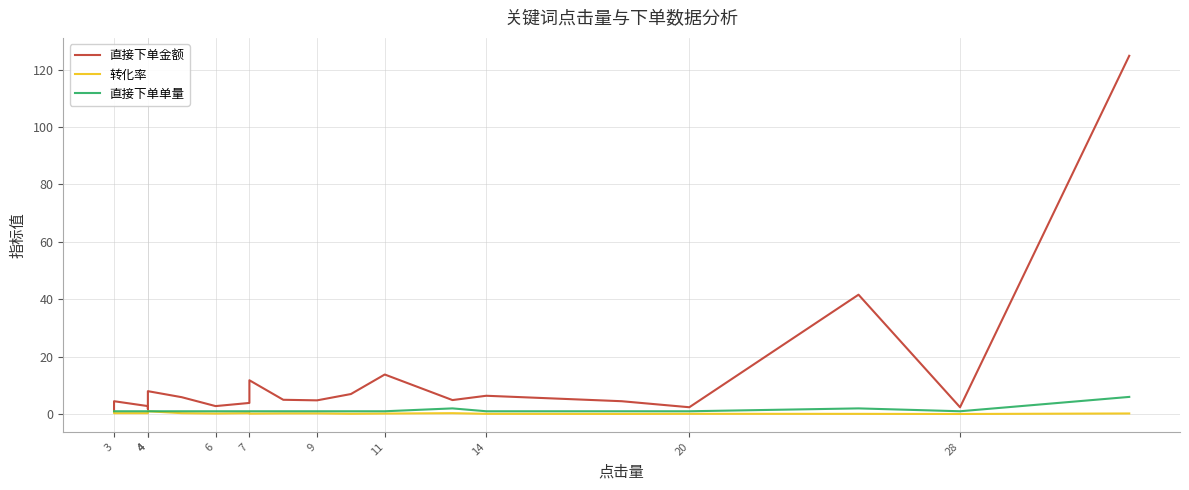

Which series has the largest range (max minus min)?

直接下单金额